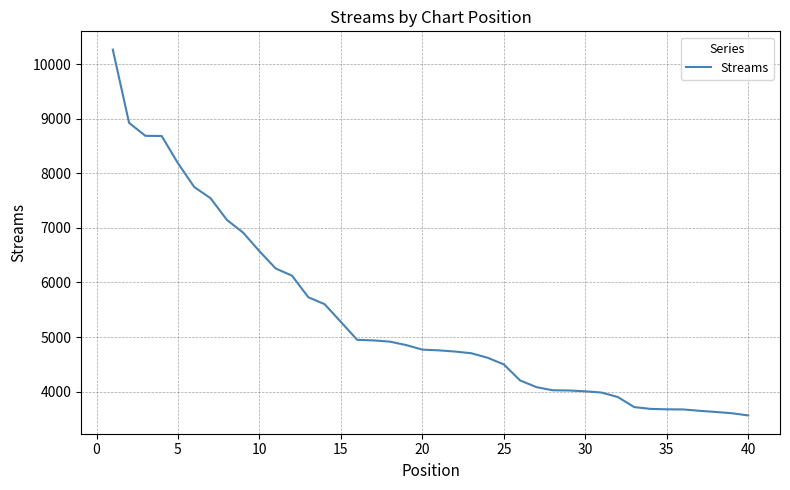

What is the maximum value shown in the chart?

10268